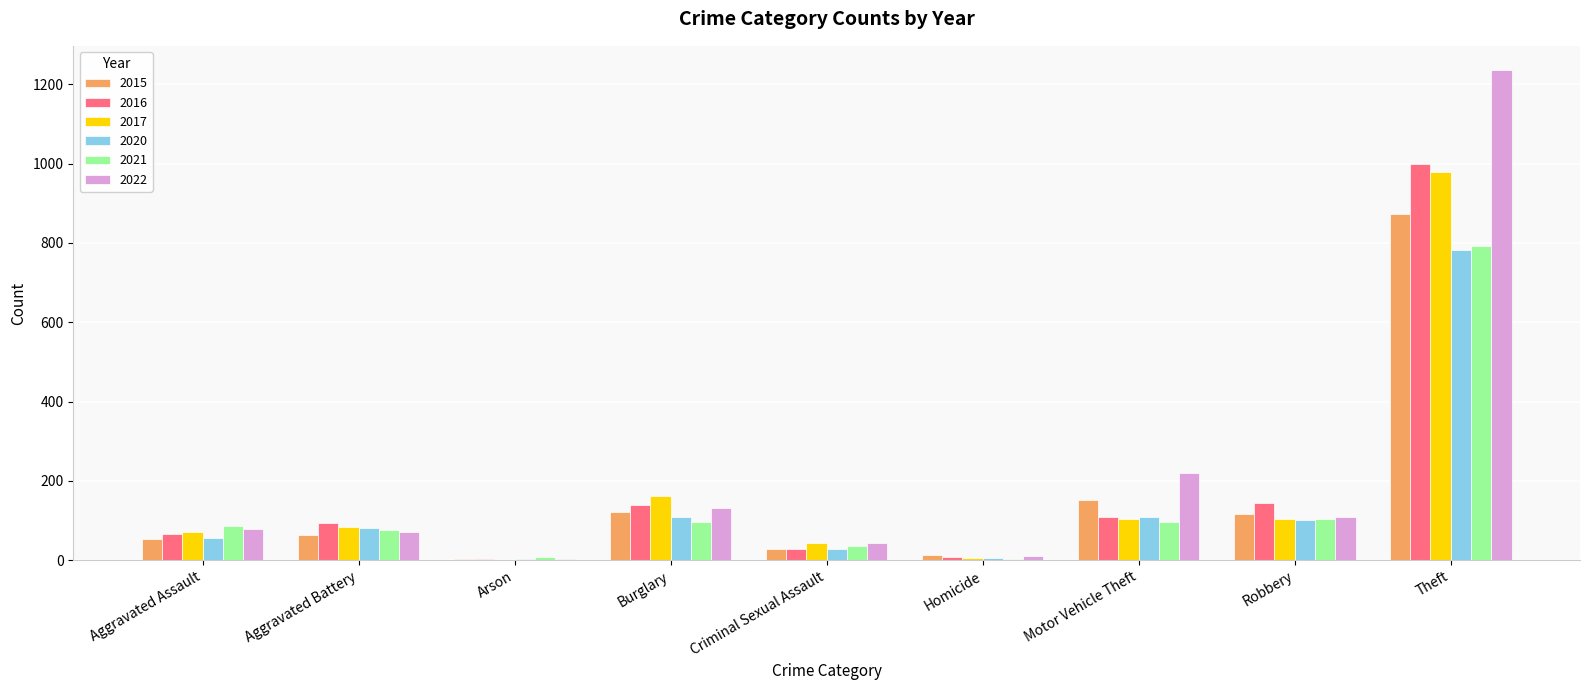

Which category has the highest value across all series?

Theft